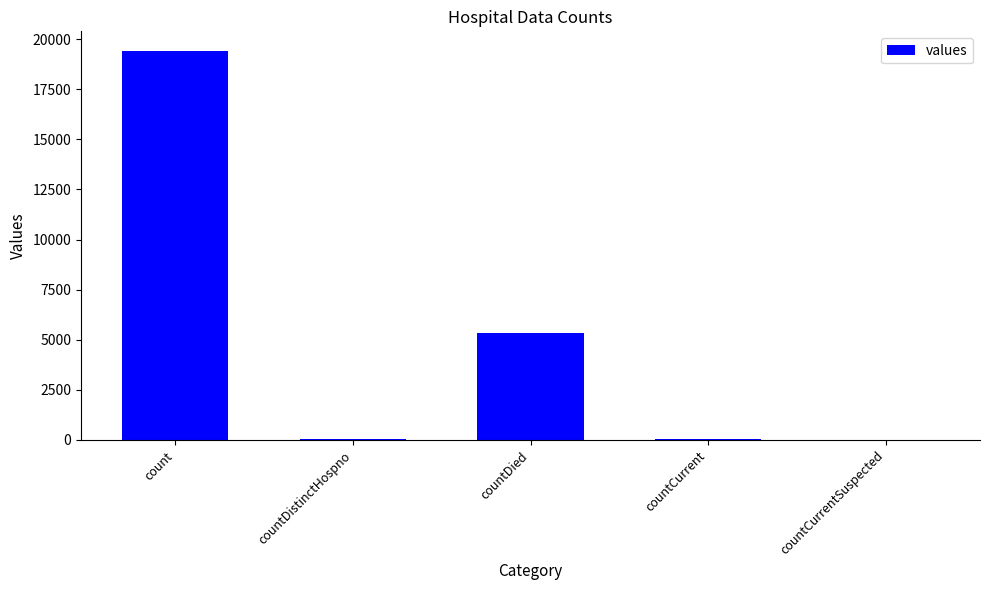

Which category has the highest value across all series?

count